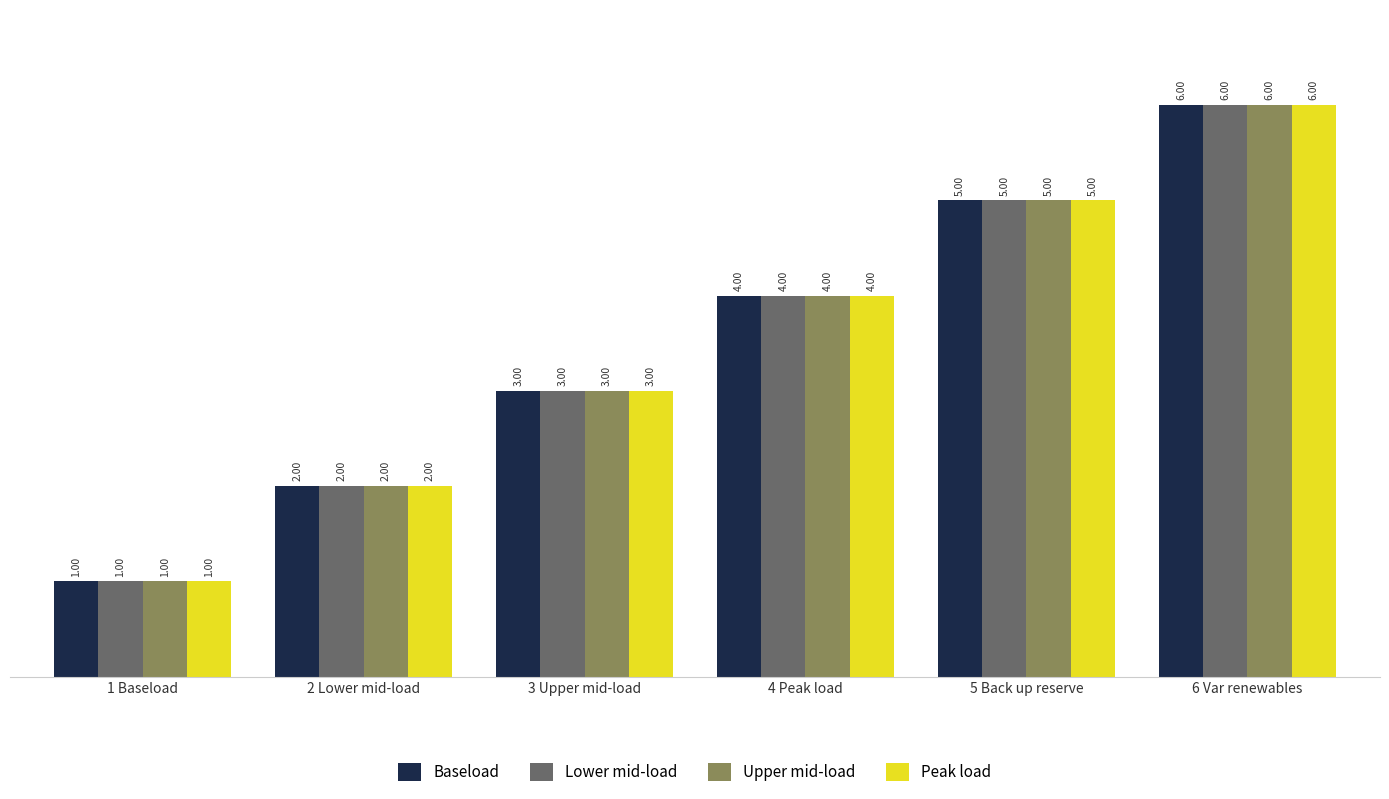

What is the value of the Peak load bar at the 6th from the left?

6